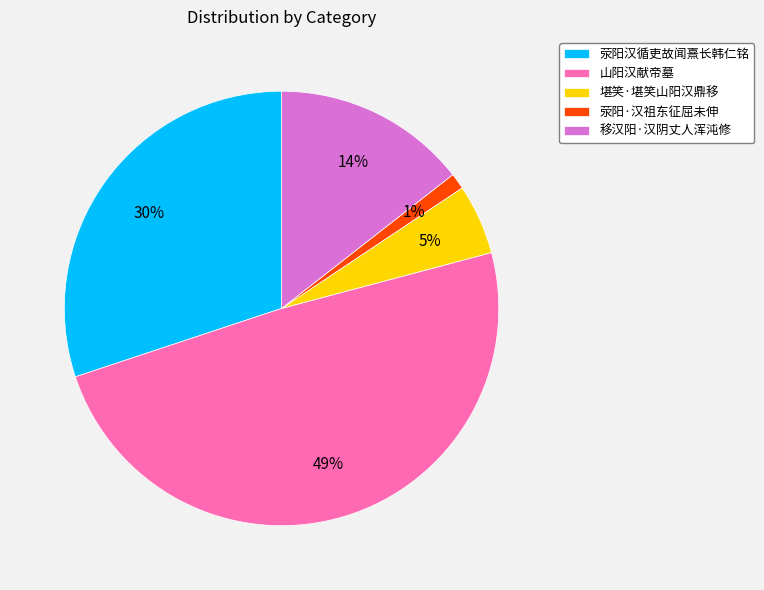

Does 移汉阳·汉阴丈人浑沌修 represent more than half of the total?

No